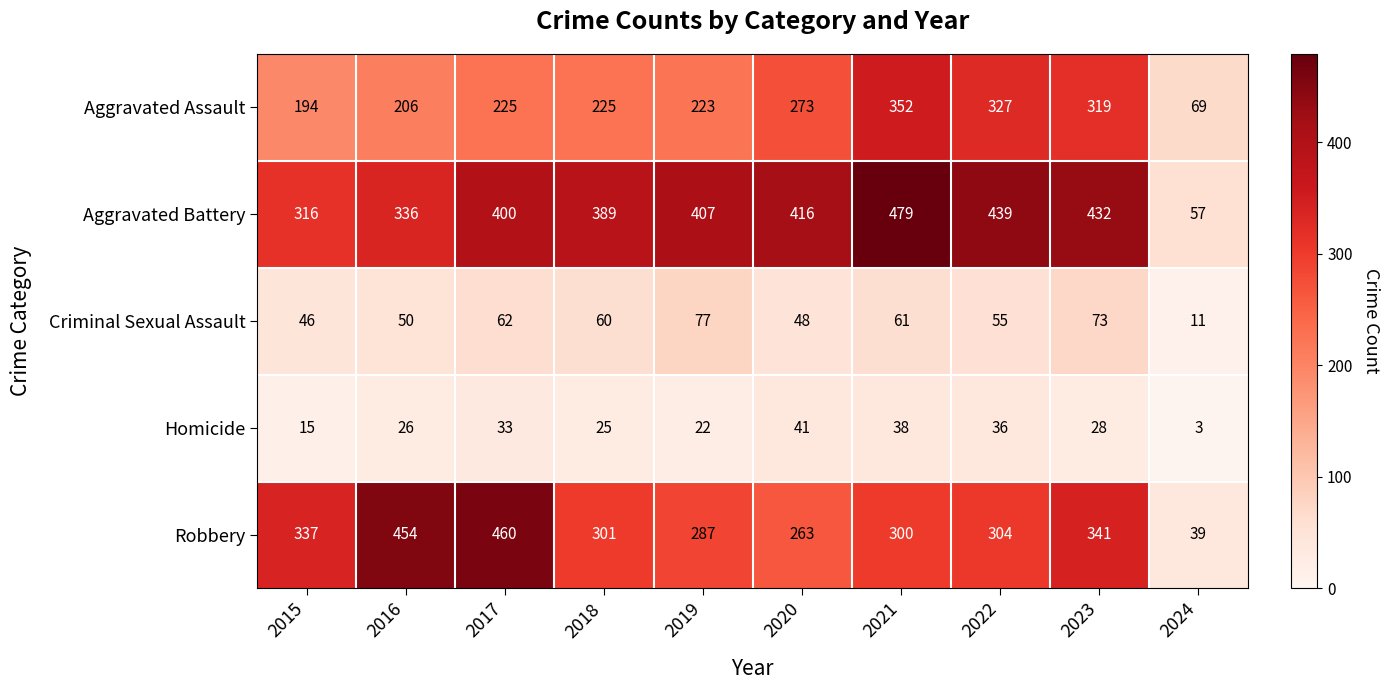

How many series are shown in this chart?

5